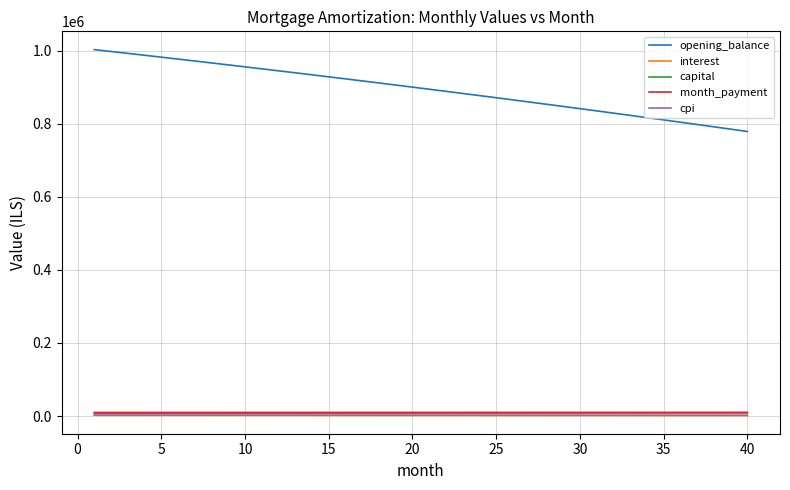

Which series has the largest total across all categories?

opening_balance